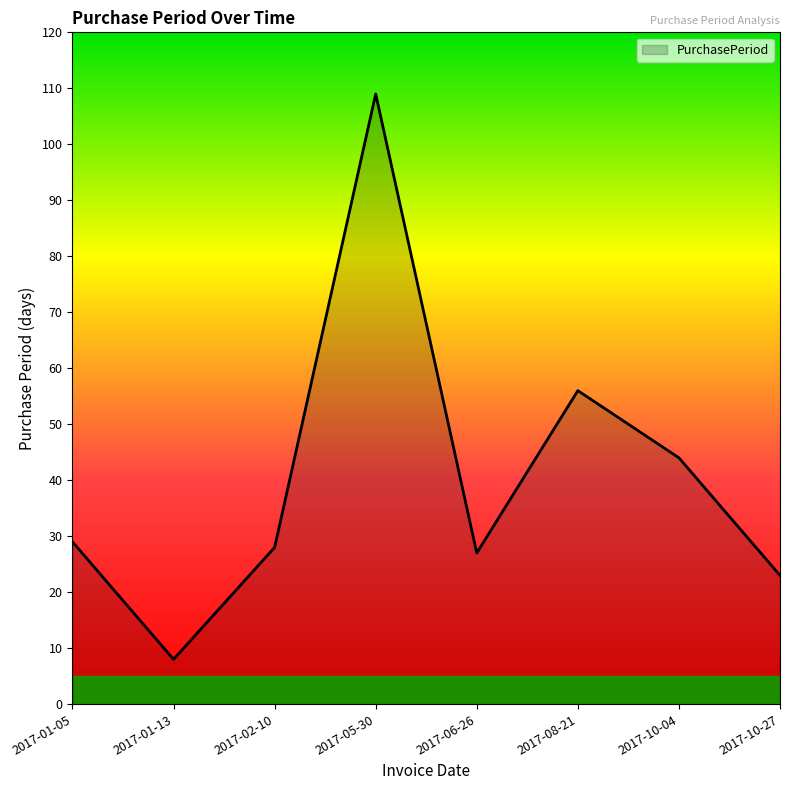

List the labels in order of value, smallest first.

2017-01-13, 2017-10-27, 2017-06-26, 2017-02-10, 2017-01-05, 2017-10-04, 2017-08-21, 2017-05-30